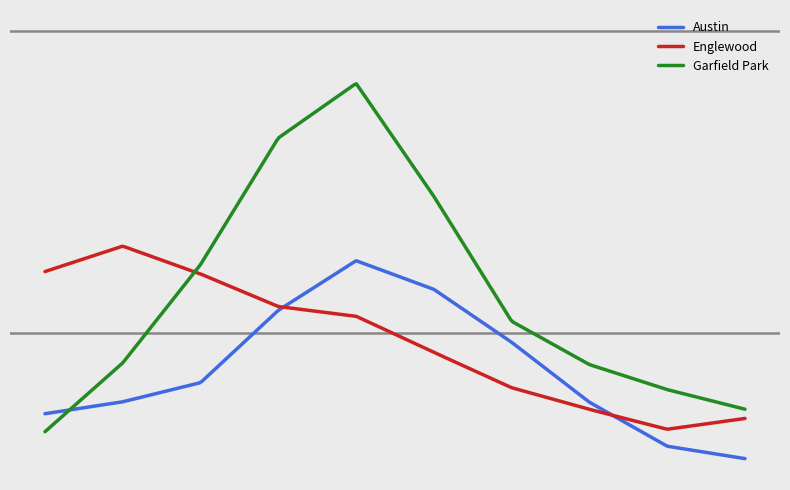

What is the average value of the Garfield Park series?

86